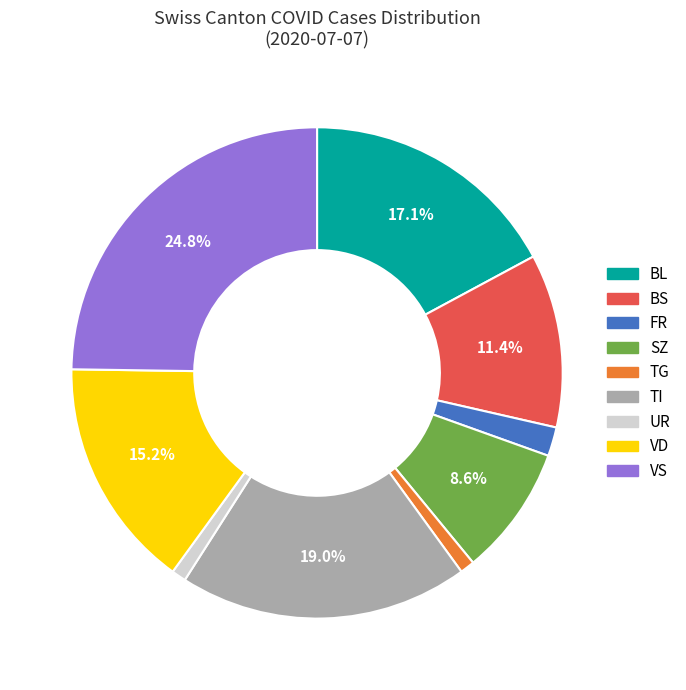

Combined, what portion of the pie is BS and SZ?

20.0%